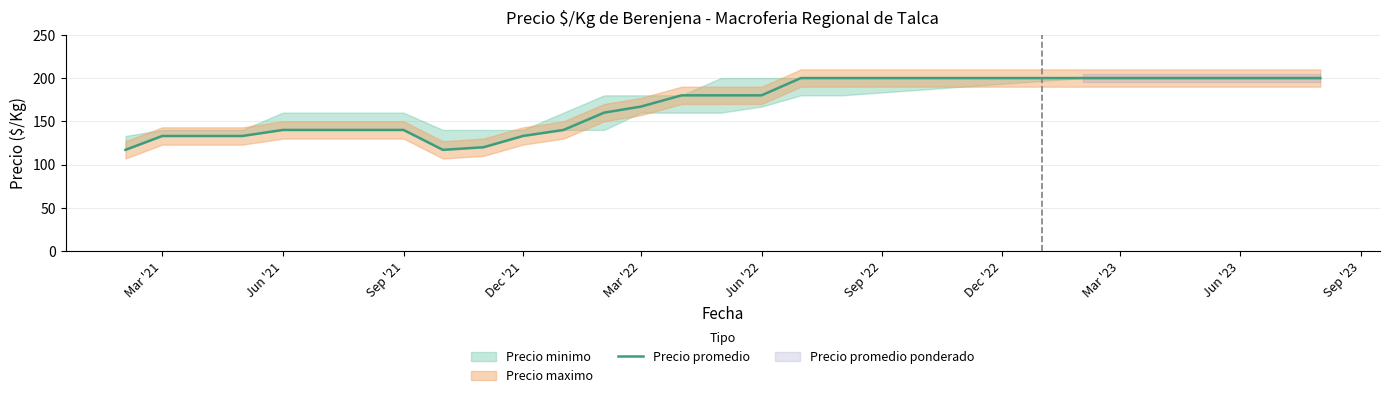

Is it true that Precio promedio equals 207 at Dec '21?

False